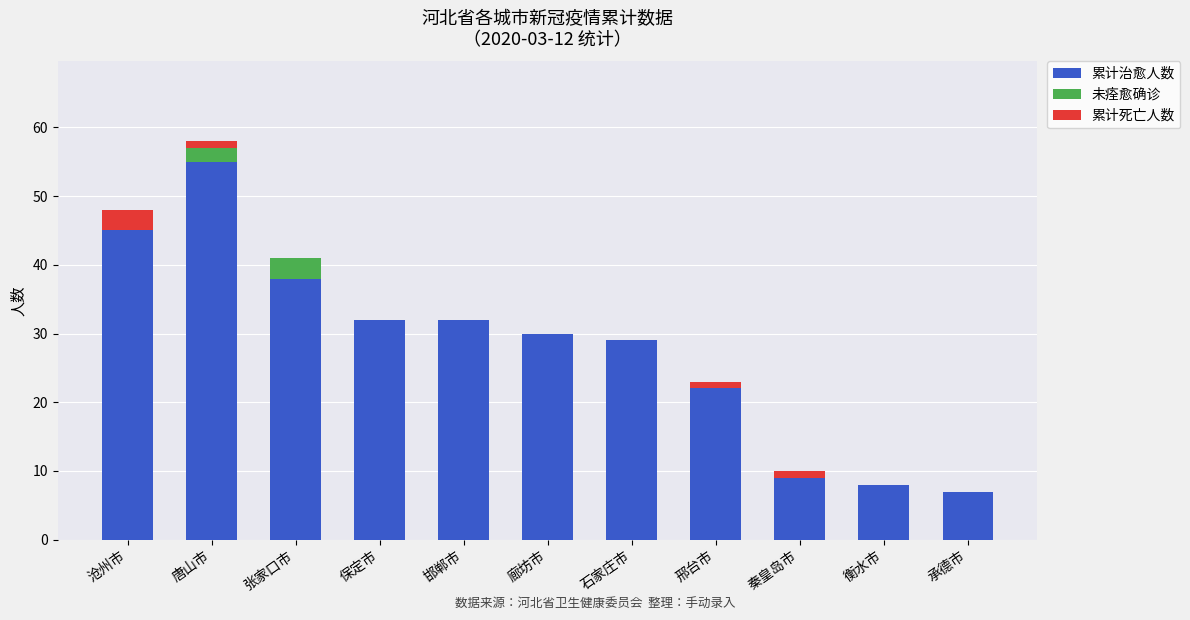

Which category has the highest value in the 累计治愈人数 series?

唐山市